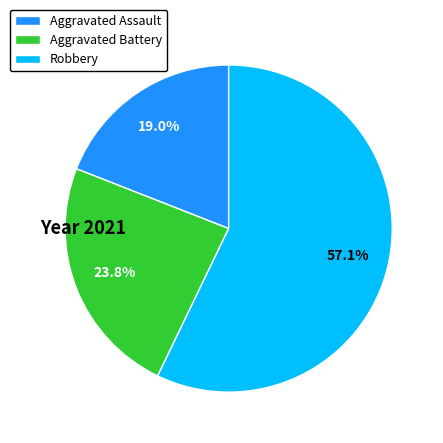

Which has a higher value, Aggravated Battery or Aggravated Assault?

Aggravated Battery